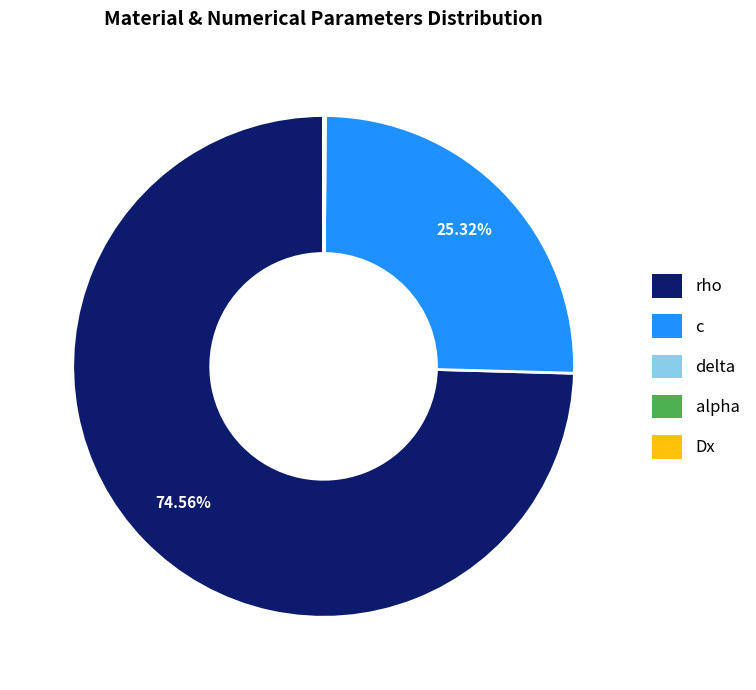

To the nearest percent, what is the difference between the largest and smallest slice percentages?

75%